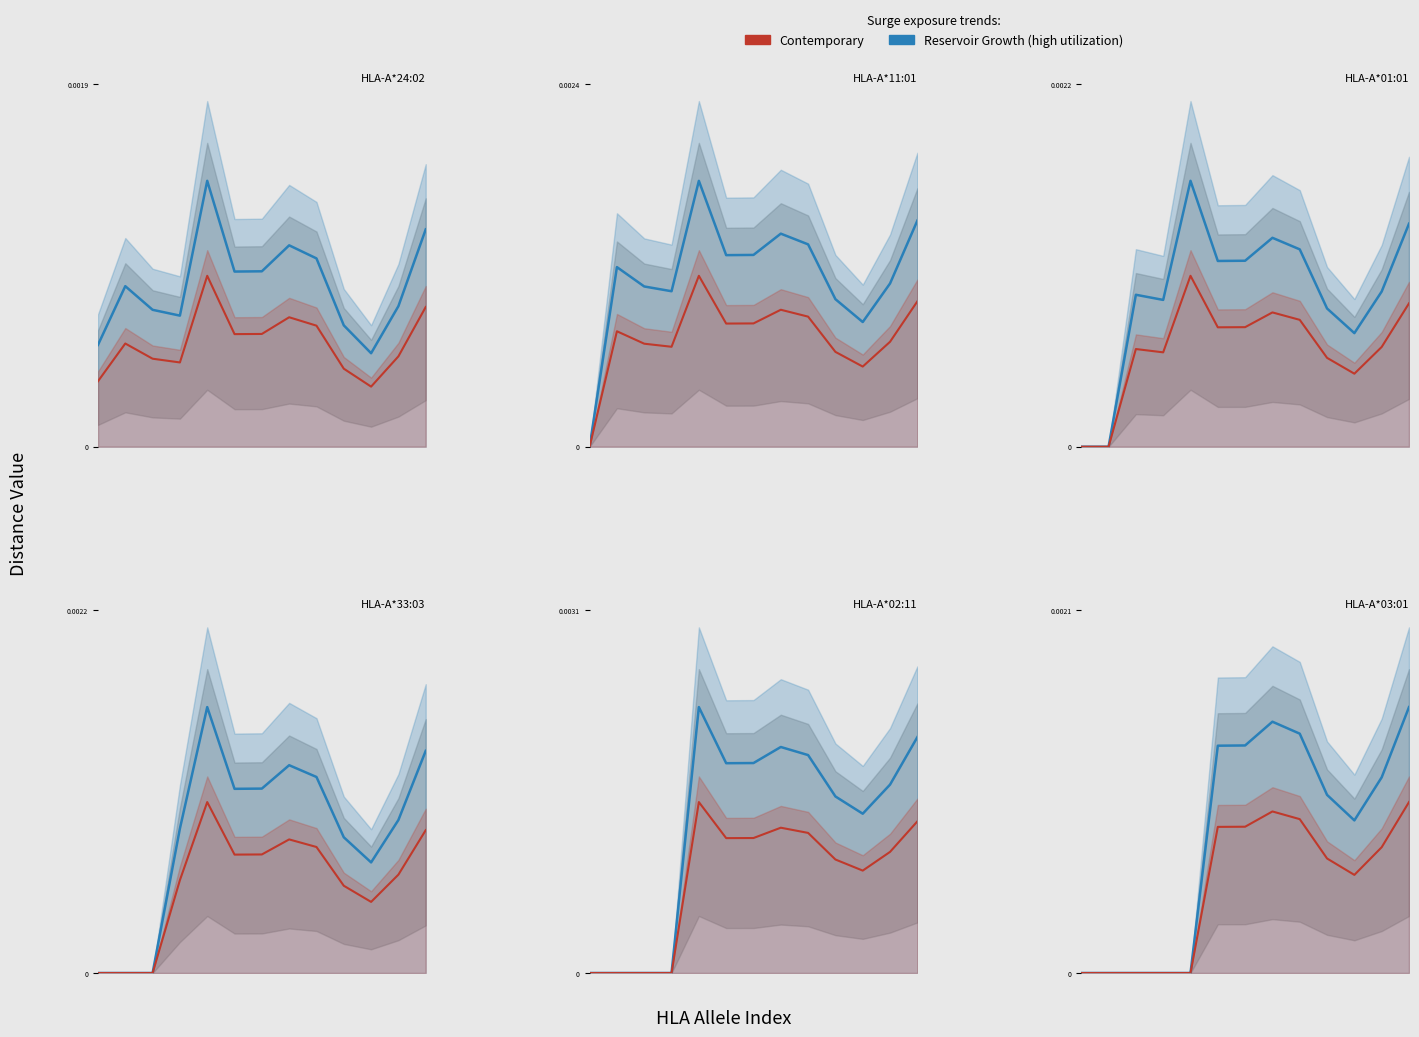

Is this an area chart (filled region under the line)?

No